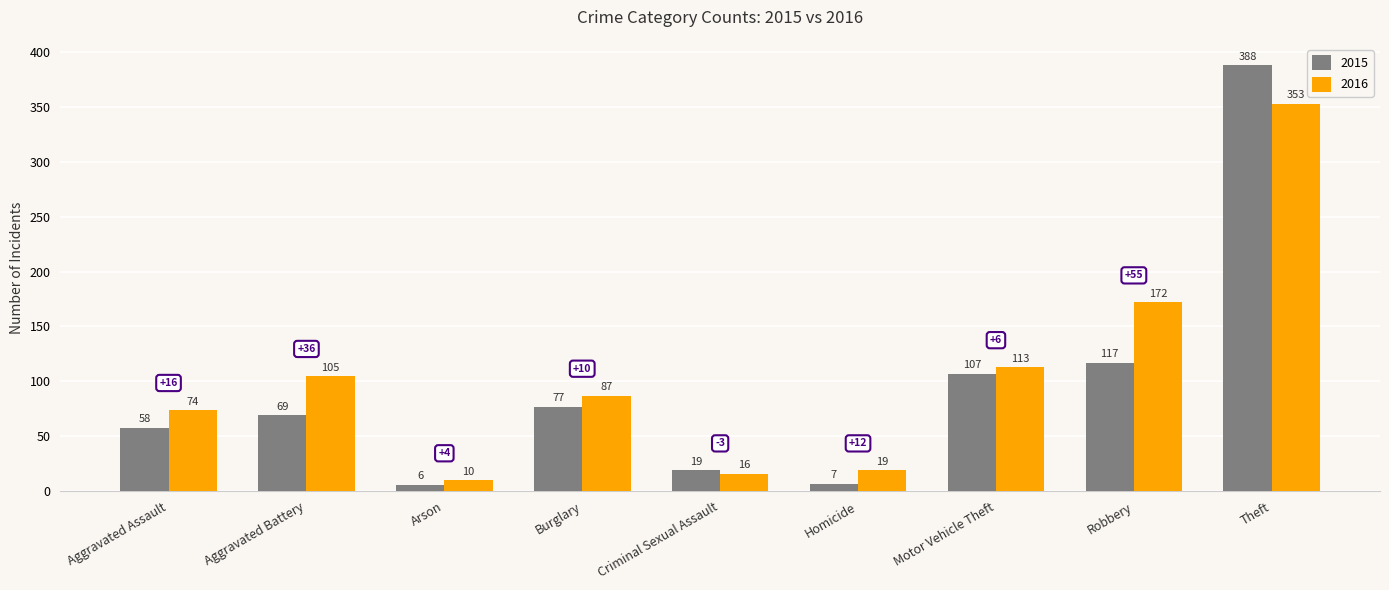

What are all the series names shown in the legend?

2015, 2016